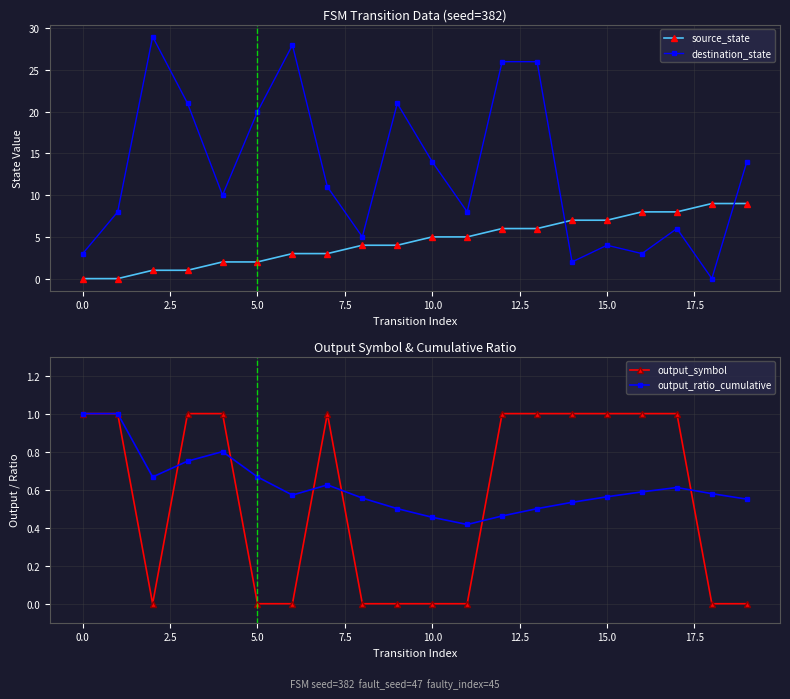

The value of output_symbol at 15.0 is 1.6. True or false?

False